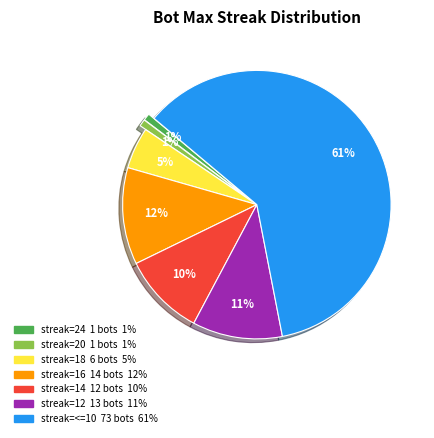

Does any single category account for the majority?

Yes